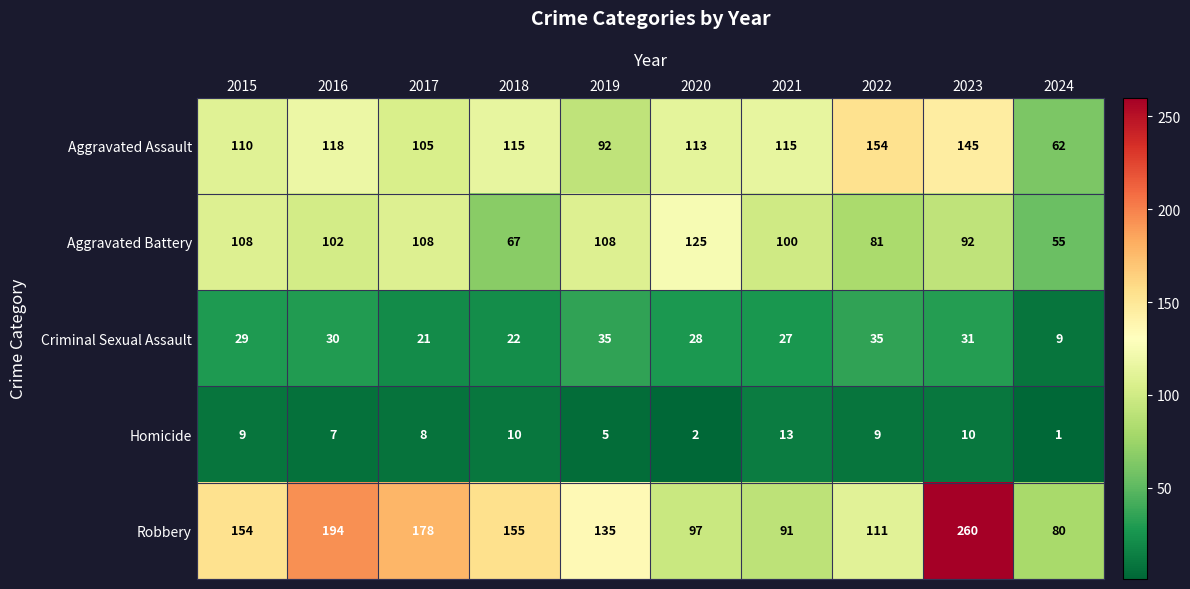

Rank the series by their maximum value, from highest to lowest.

Robbery, Aggravated Assault, Aggravated Battery, Criminal Sexual Assault, Homicide